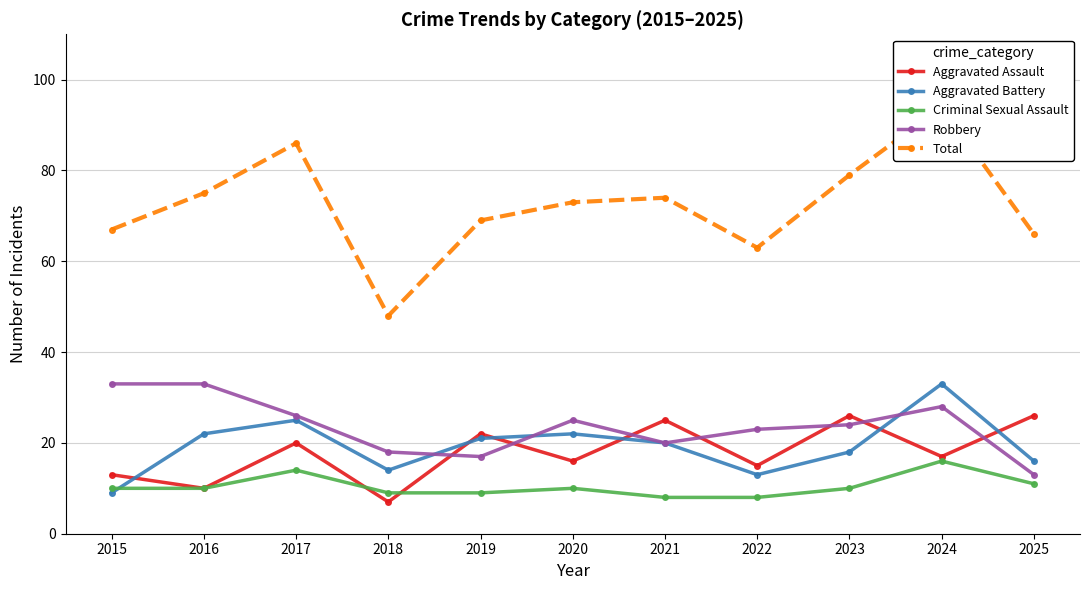

True or false: Criminal Sexual Assault and Robbery cross at least once.

False